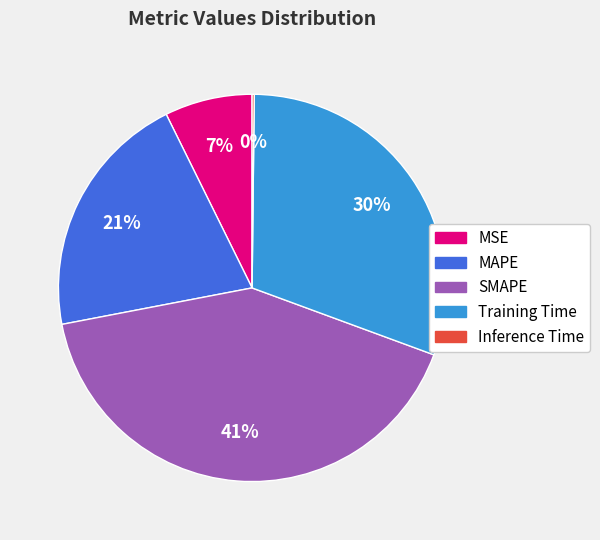

To the nearest percent, what percentage of the pie is SMAPE?

41%